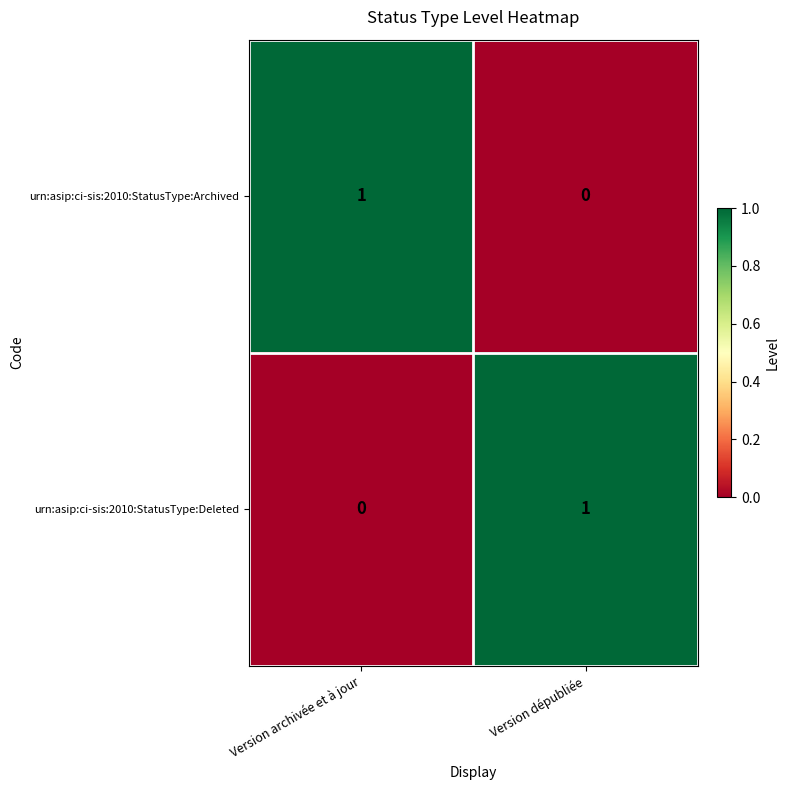

Reading left to right, transcribe all the data shown in this chart.

urn:asip:ci-sis:2010:StatusType:Archived: Version archivée et à jour=1	Version dépubliée=0
urn:asip:ci-sis:2010:StatusType:Deleted: Version archivée et à jour=0	Version dépubliée=1